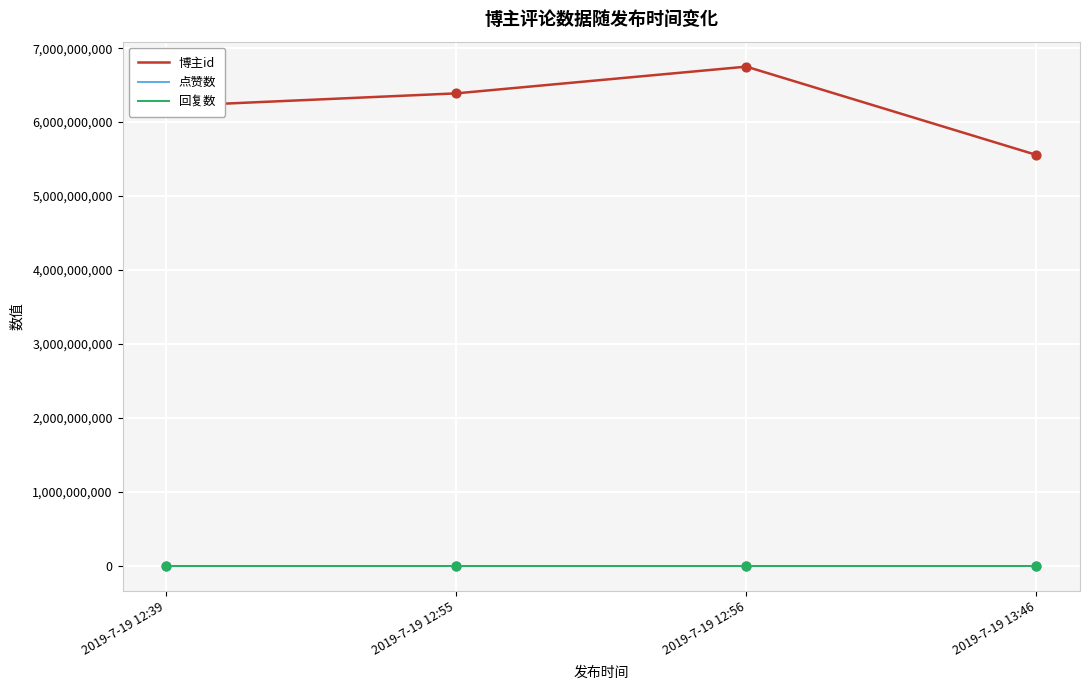

What is the total value across all series at 2019-7-19 12:39?

6214792730